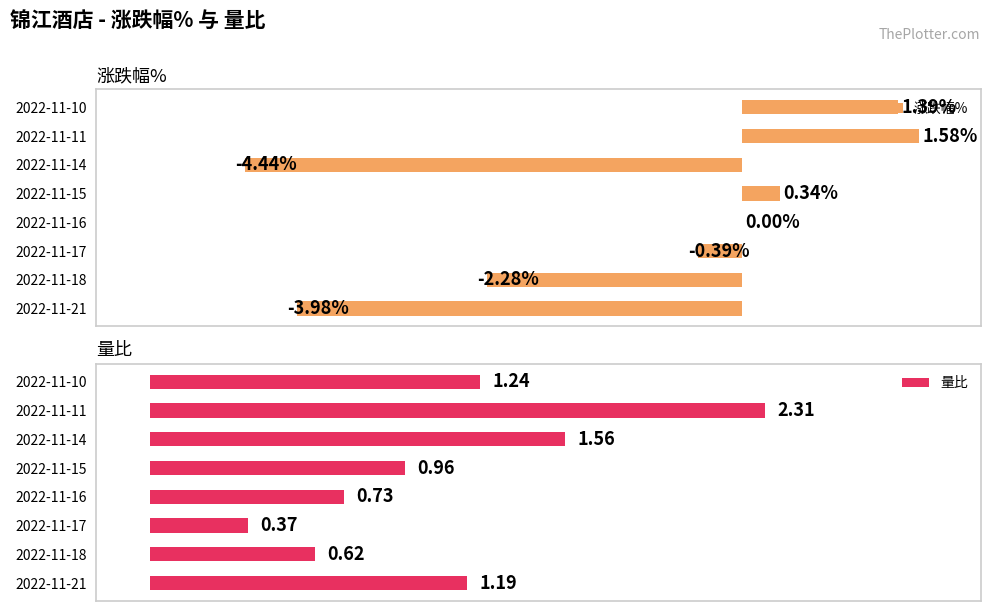

What is the difference between the second highest and second lowest values in the 量比 series?

0.9